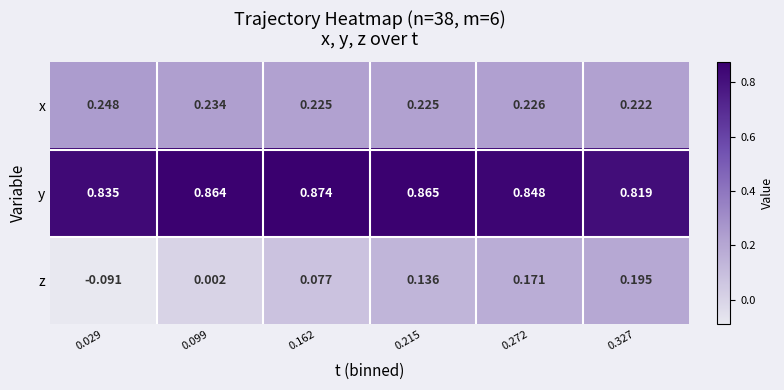

Rank the series by their maximum value, from lowest to highest.

z, x, y